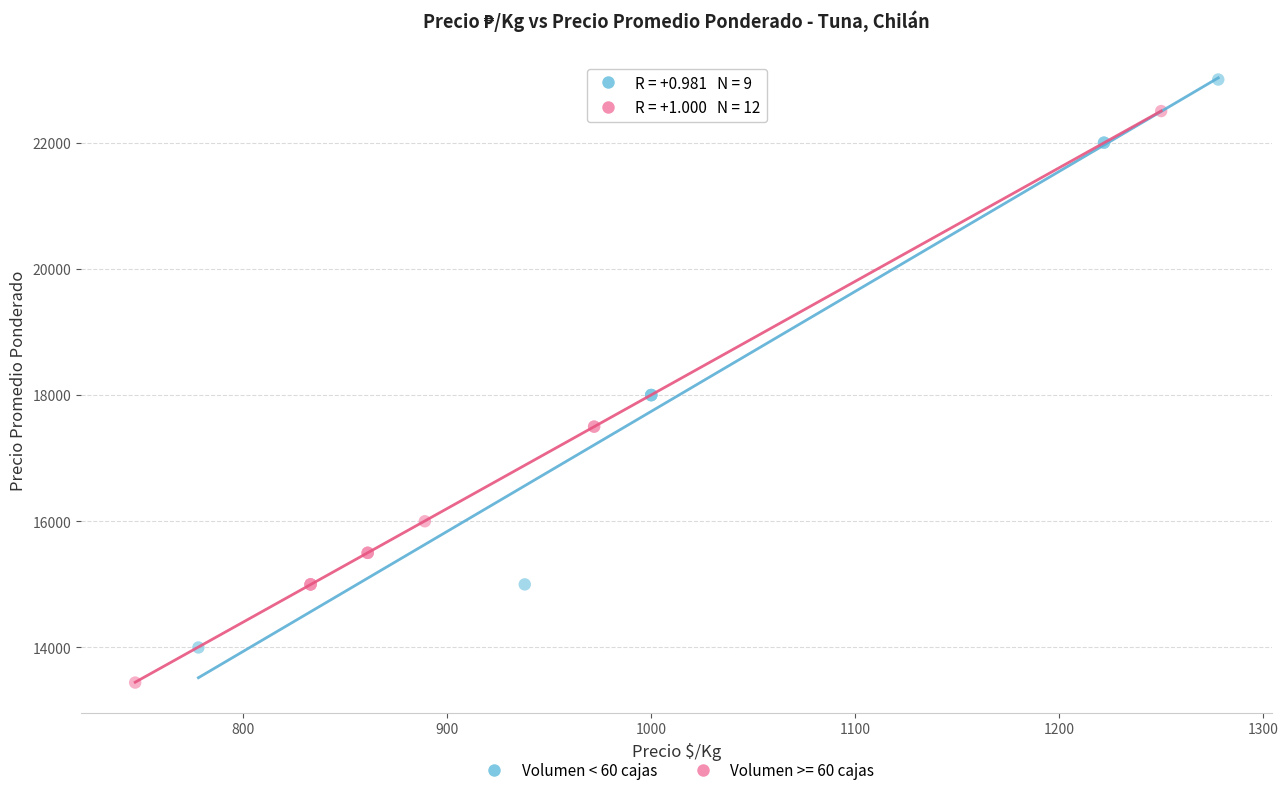

Which series contains the lowest Y value?

Volumen >= 60 cajas